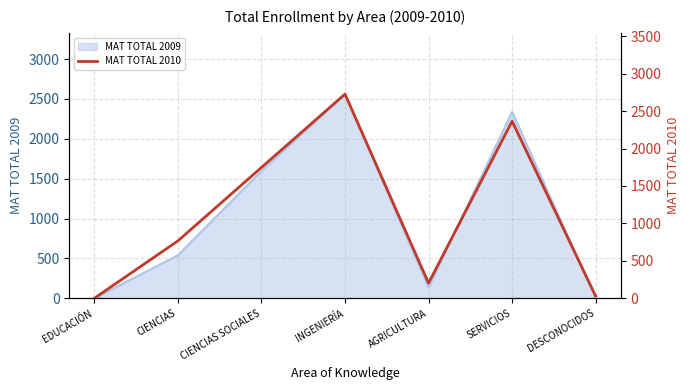

Where is the data nearest to the value 1363?

CIENCIAS SOCIALES